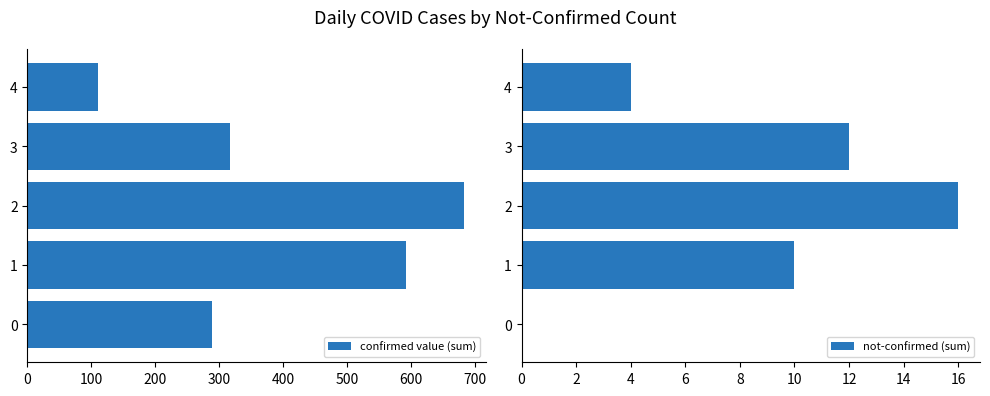

Count the number of categories in the chart.

5